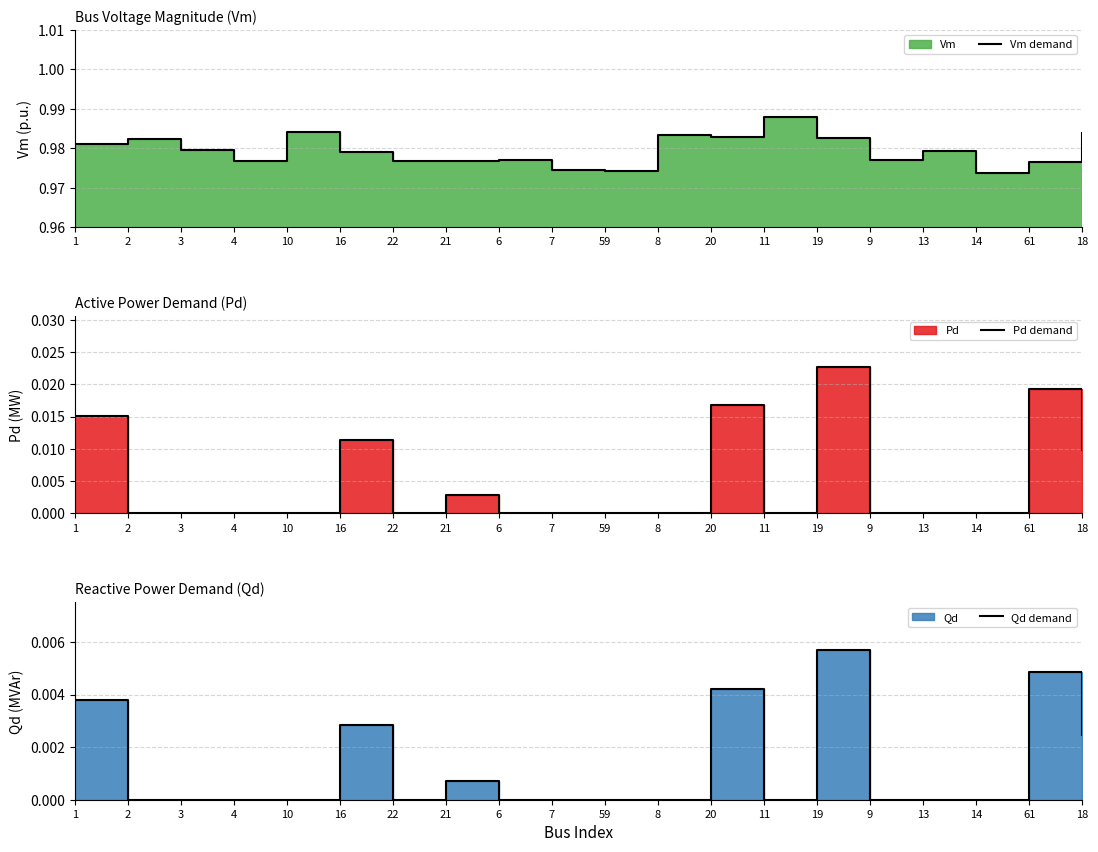

True or false: Pd demand and Qd demand cross at least once.

False